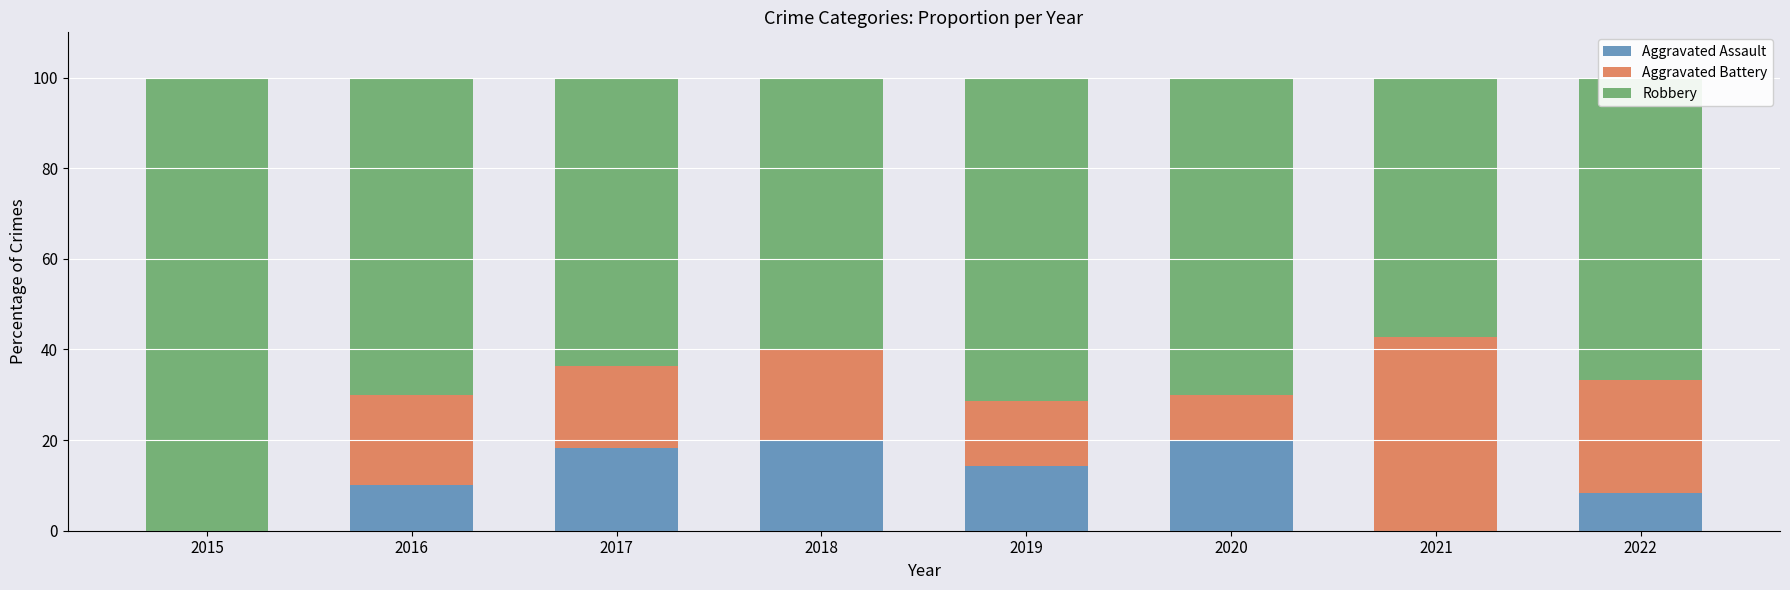

What is the total value across all series at 2018?

100.0